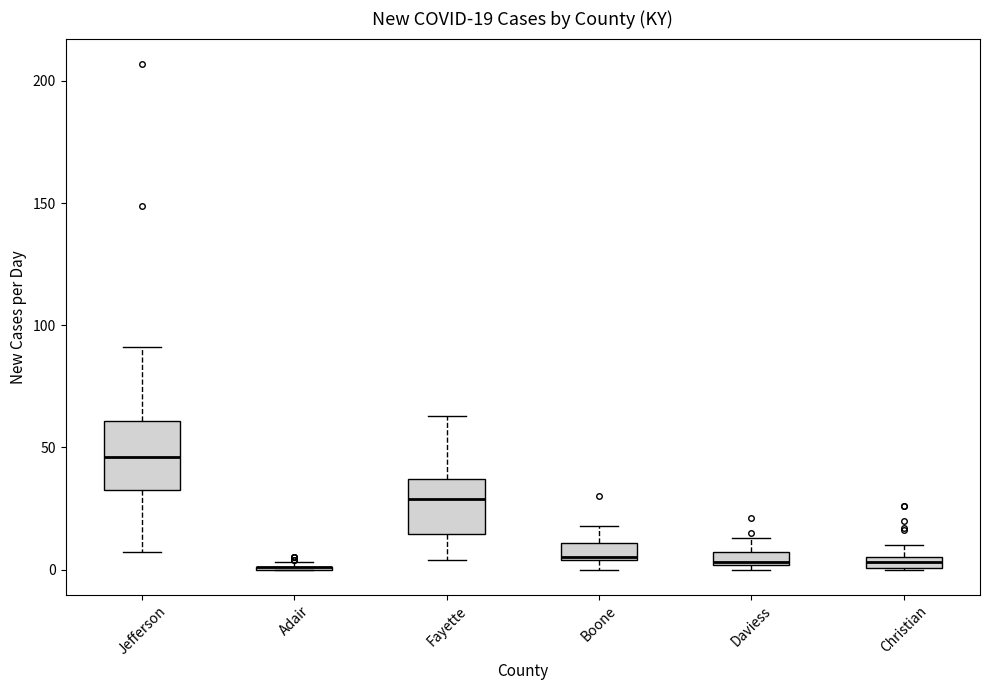

Which box is the tallest, from its lower edge to its upper edge?

Jefferson